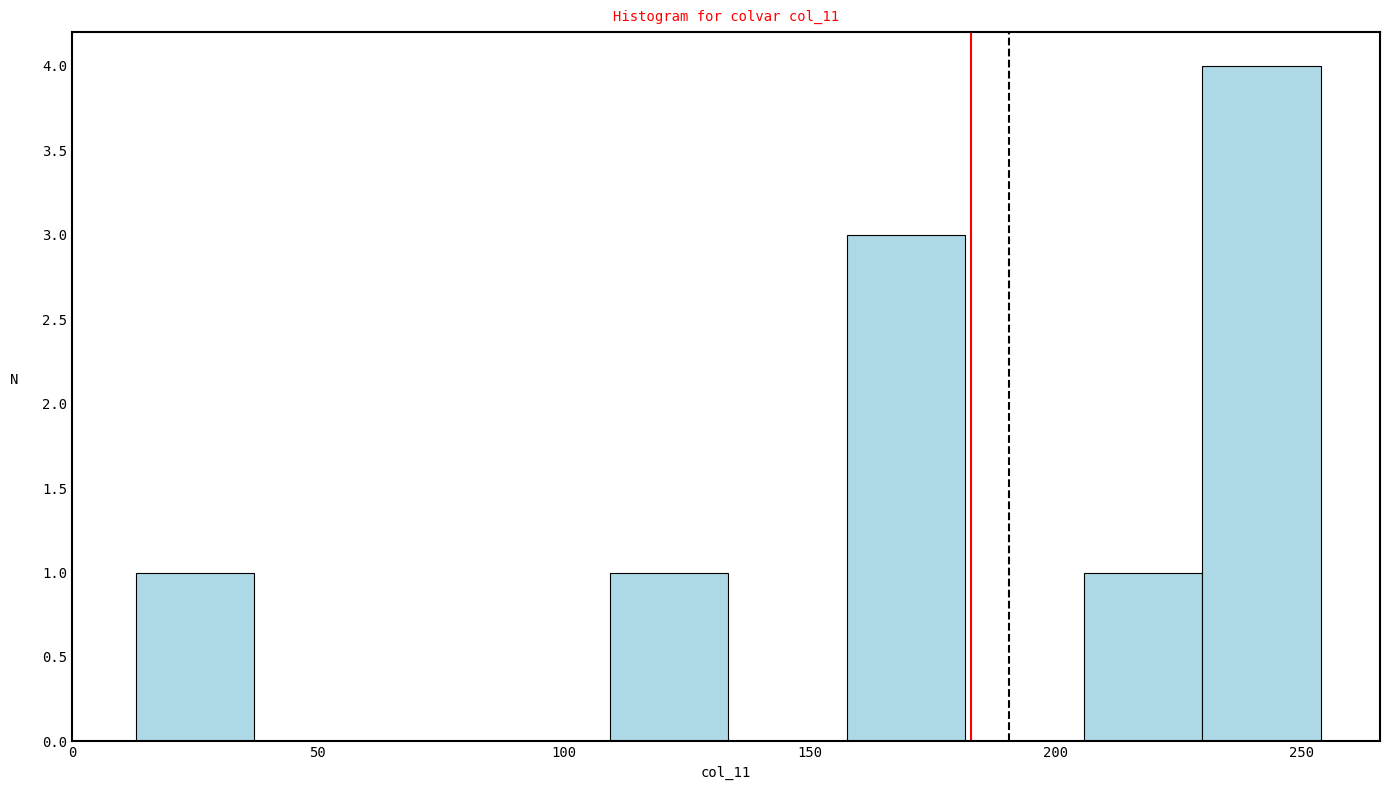

Reading left to right, list every bar in this chart as the range it spans on the x-axis followed by its height. Neither the bar edges nor the heights are printed on the chart, so give them approximately, as read against the axes.

15 to 35: 1
35 to 60: 0
60 to 85: 0
85 to 110: 0
110 to 135: 1
135 to 160: 0
160 to 180: 3
180 to 205: 0
205 to 230: 1
230 to 255: 4